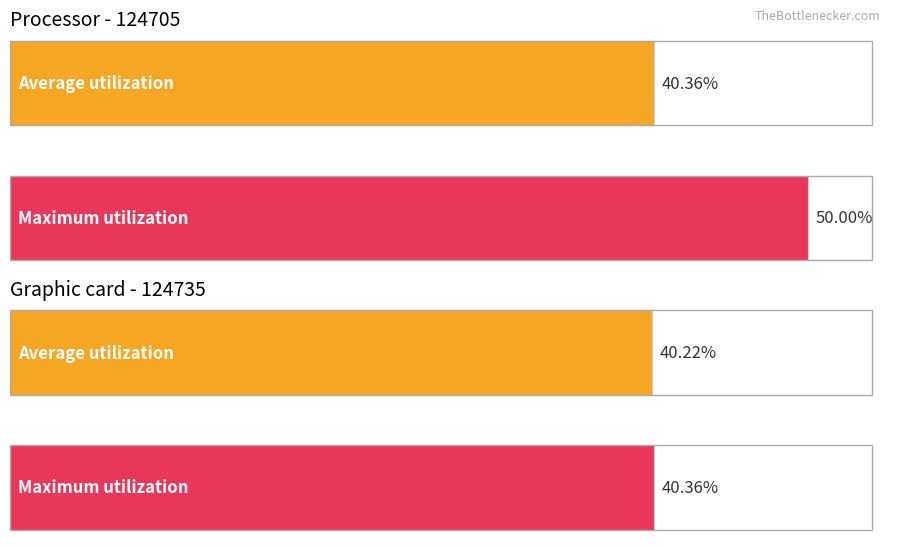

Is it true that Maximum utilization equals 22.0 at 124705?

False